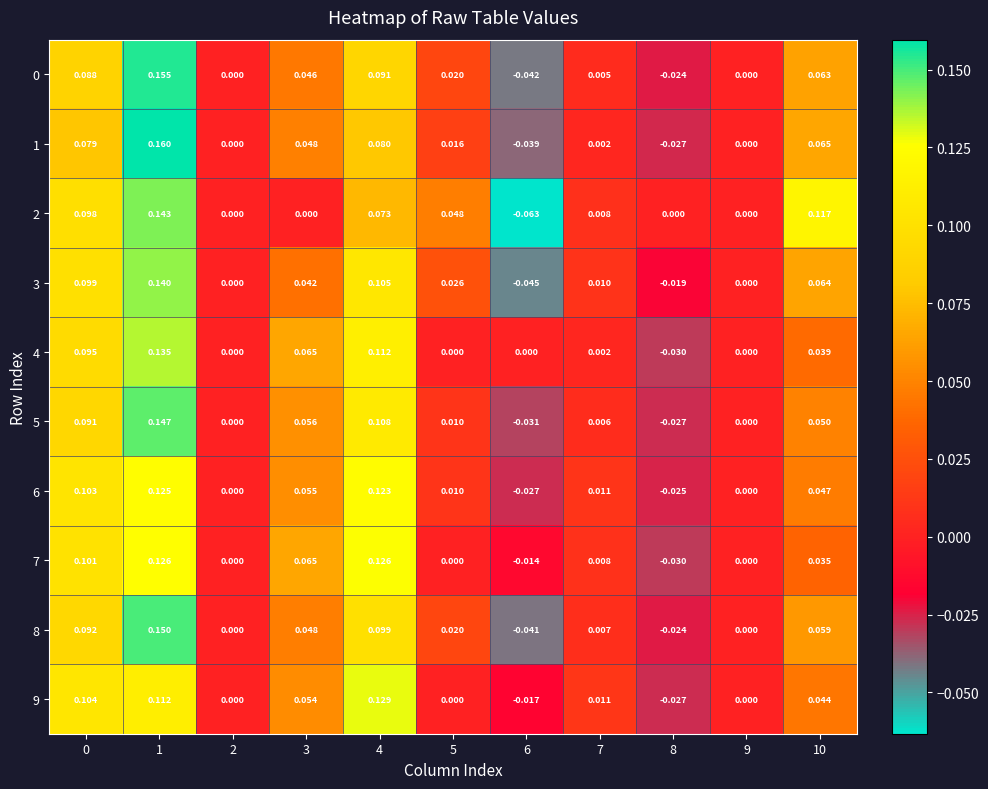

How many negative values does the 9 series have?

2